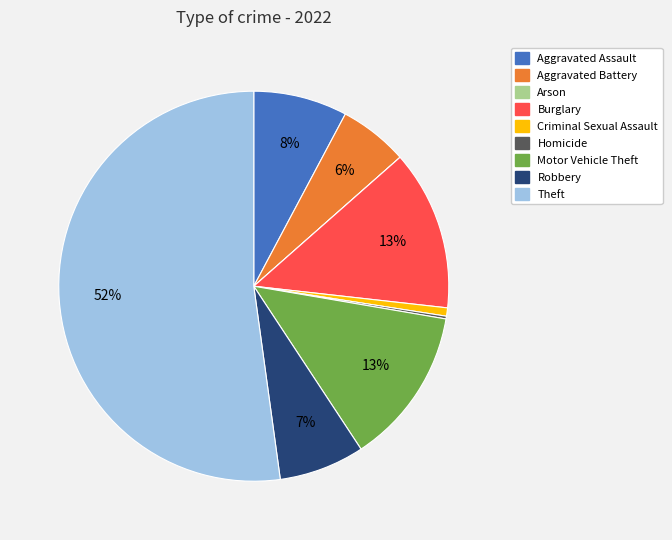

Which category has the biggest portion of the pie?

Theft